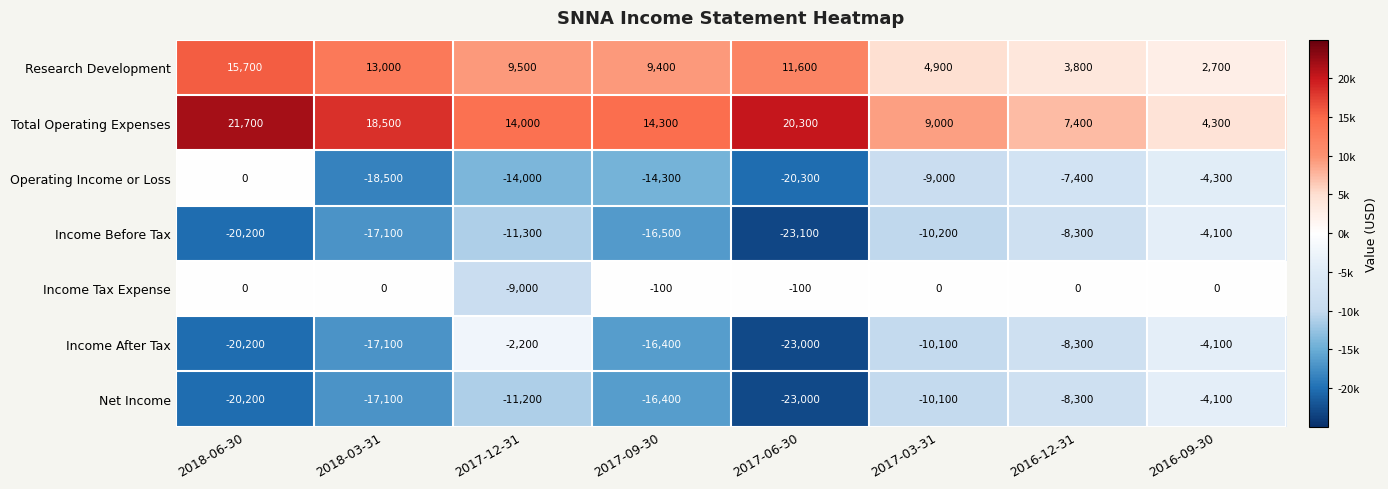

What is the greatest value displayed?

21700